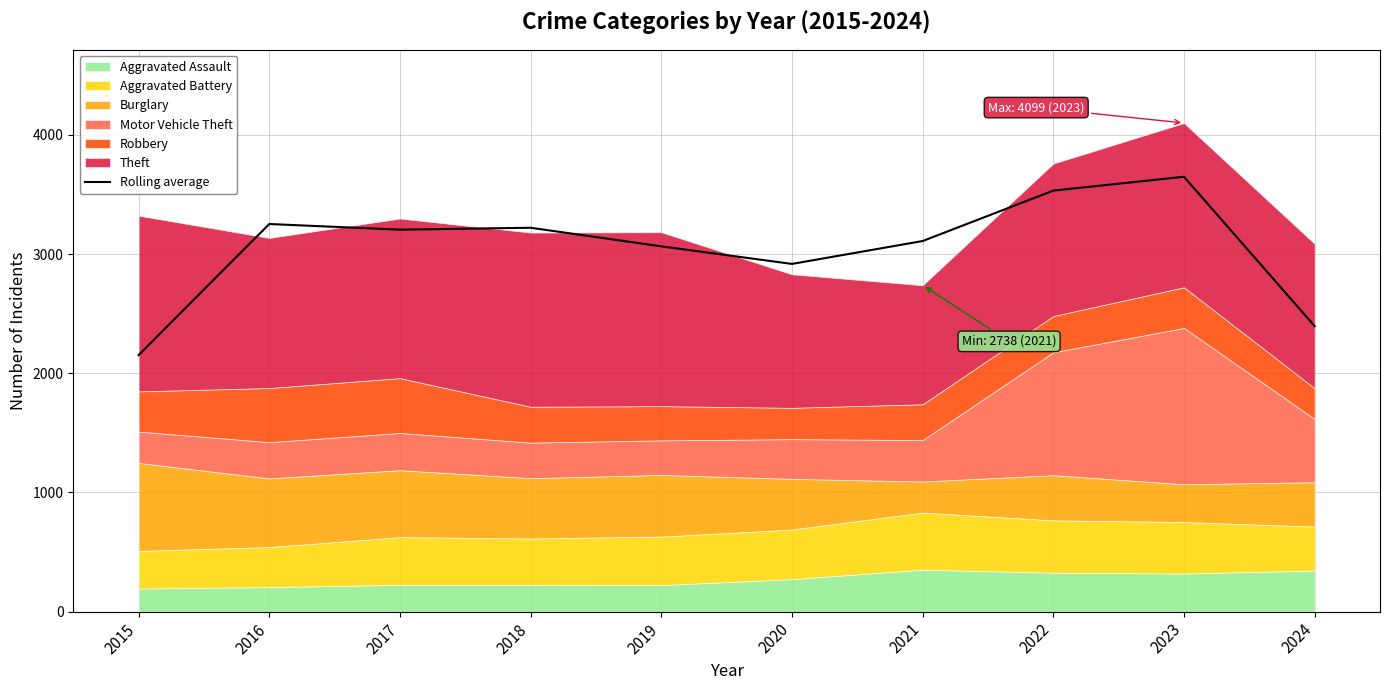

What is the difference between the values at 2019 and 2021?

44.7